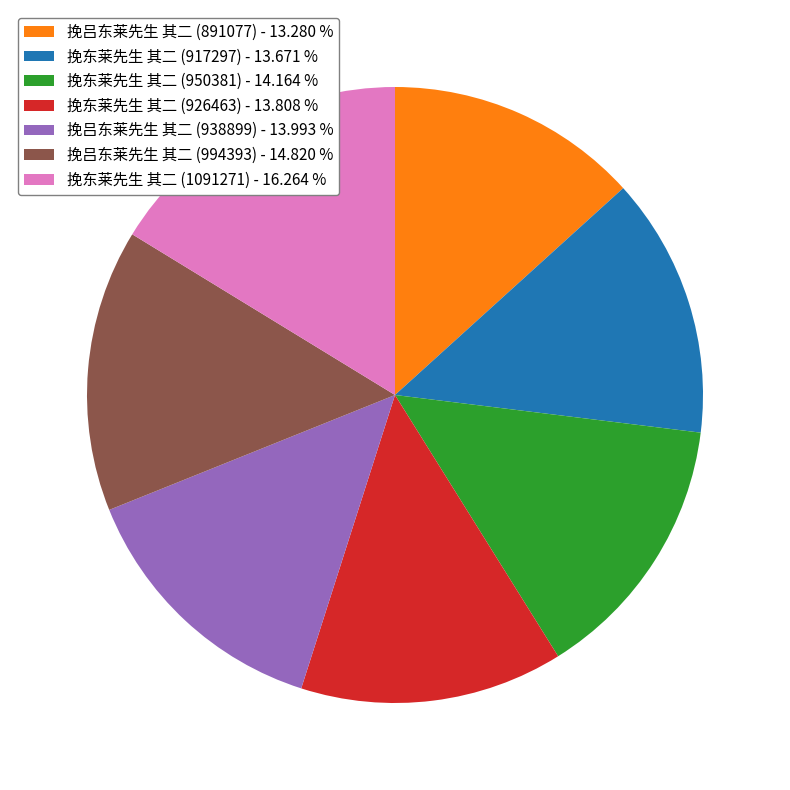

Do 挽东莱先生 其二 (1091271) - 16.264 % and 挽吕东莱先生 其二 (994393) - 14.820 % together represent more than half of the pie?

No